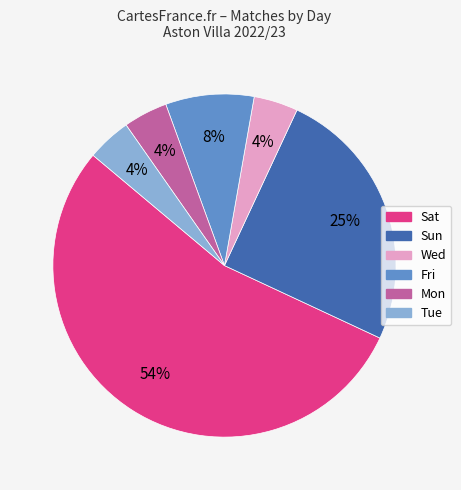

Between Fri and Mon, which is larger?

Fri